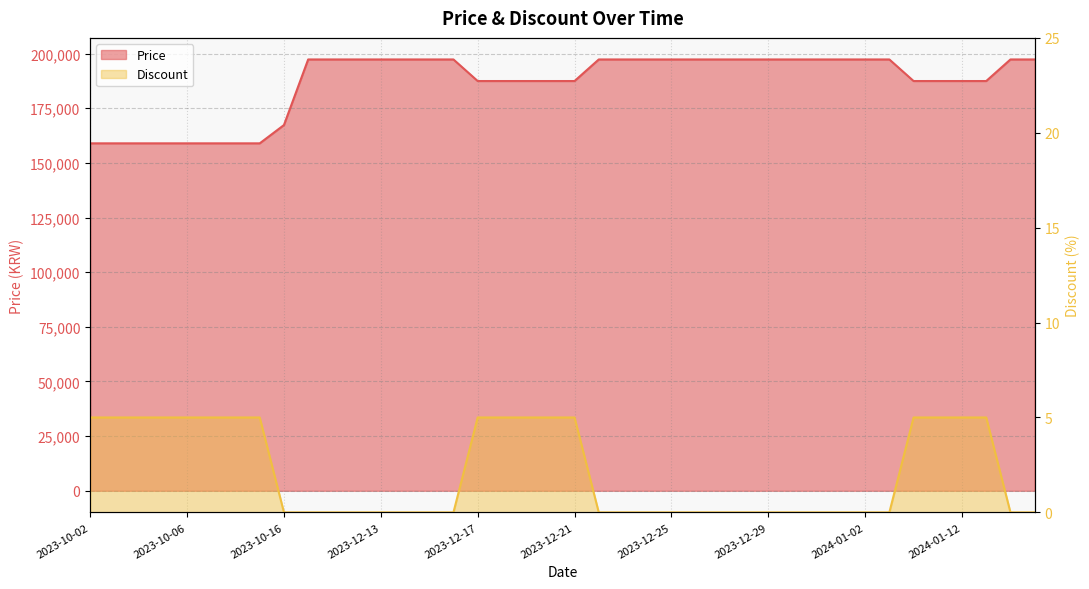

Rank the series by their average value, from highest to lowest.

Price, Discount